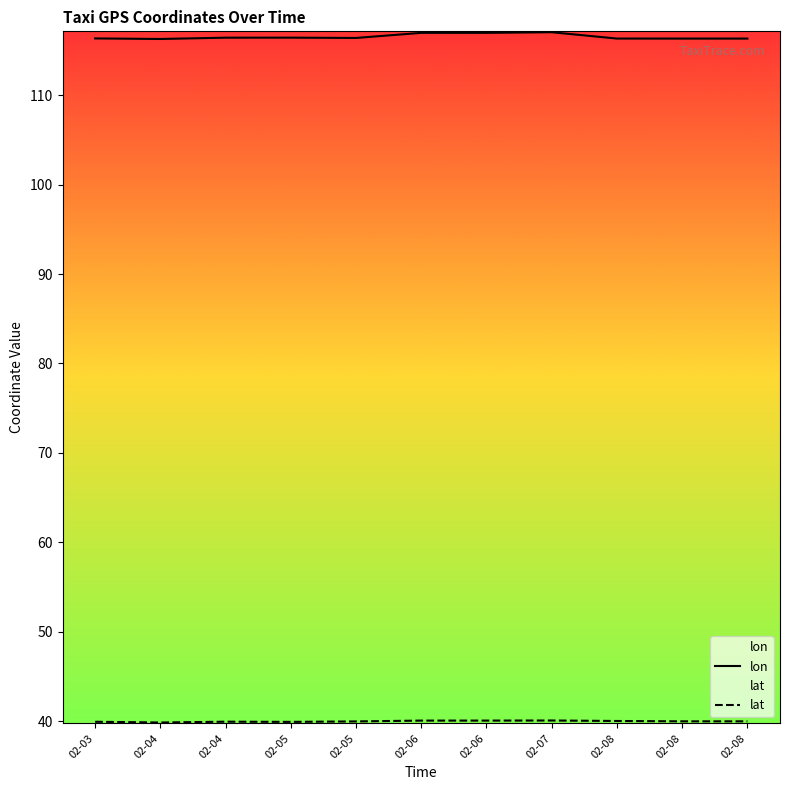

At how many categories does at least one series exceed 50?

11